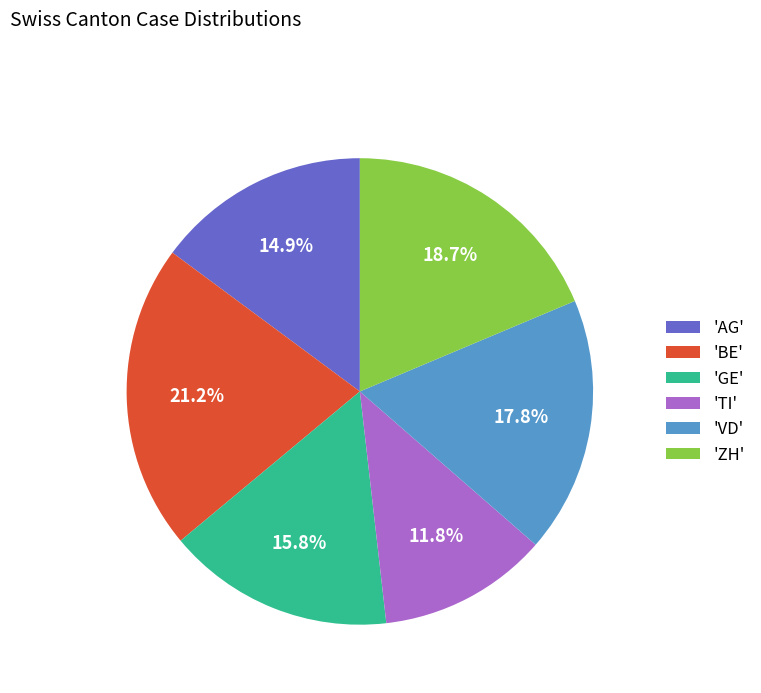

Rank the categories by value from highest to lowest.

'BE', 'ZH', 'VD', 'GE', 'AG', 'TI'